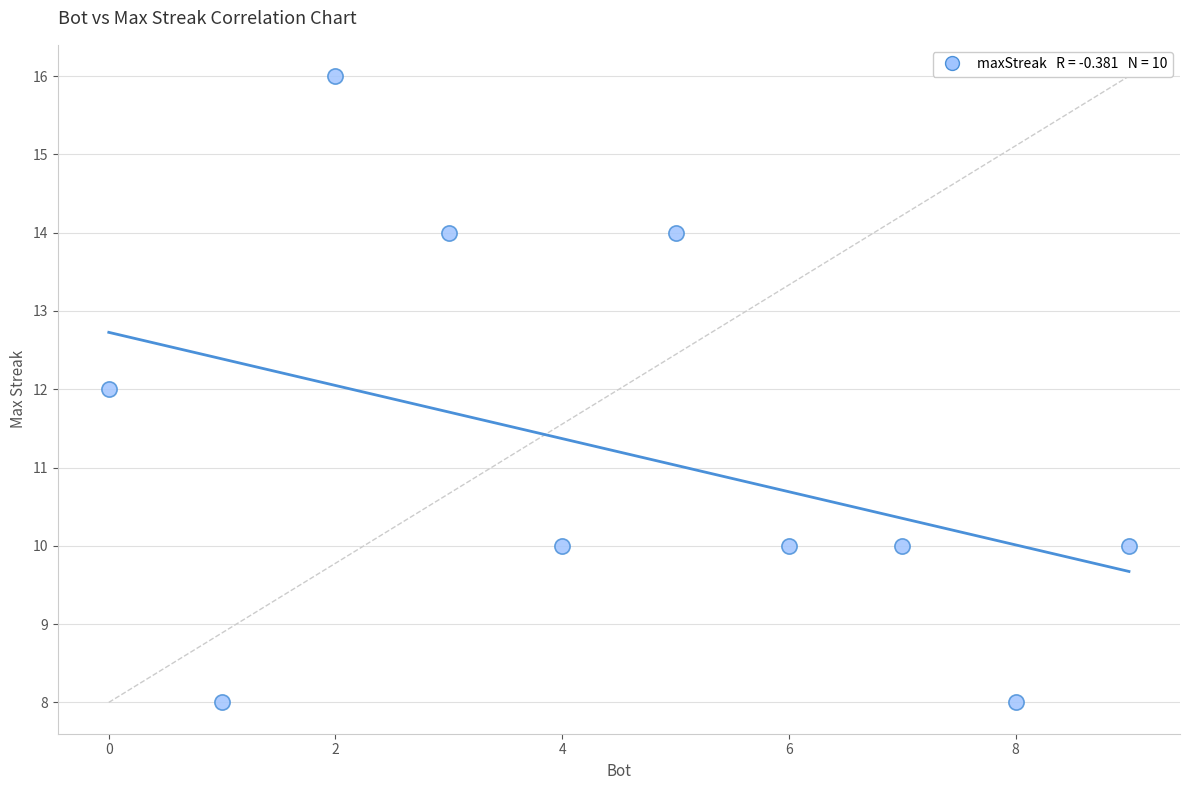

What is the average Y value?

11